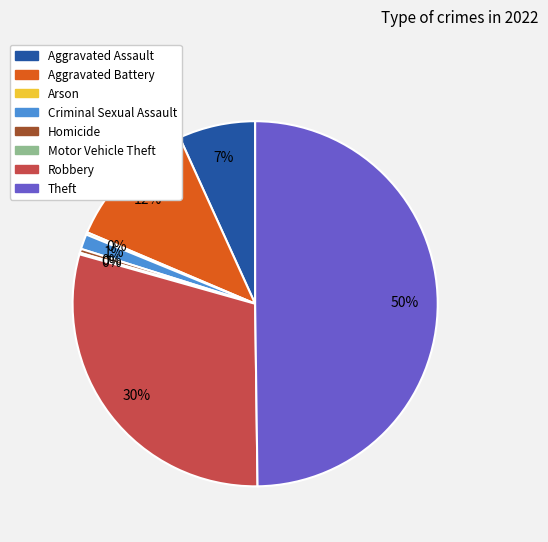

Is it true that Homicide is 0% of the pie?

True